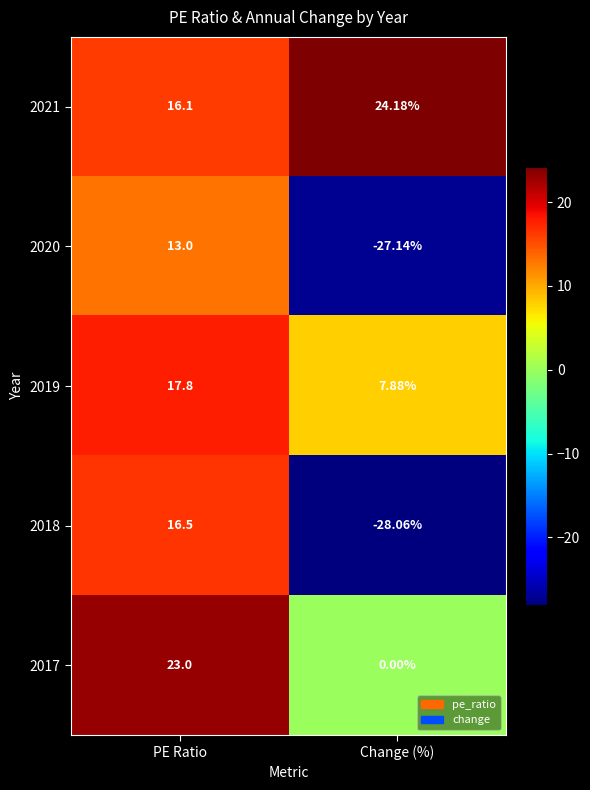

How many series are shown in this chart?

5